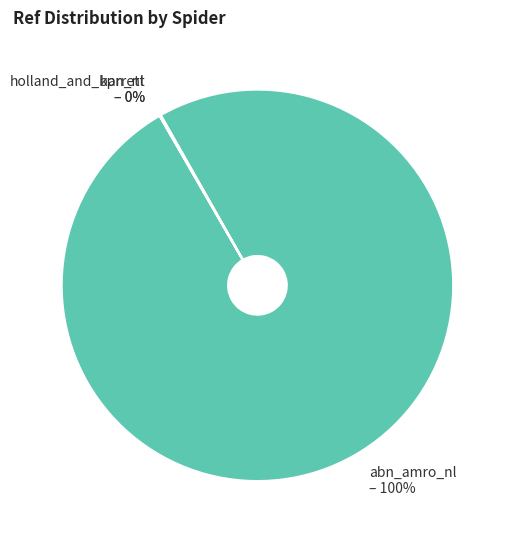

Is there a majority slice in this chart?

Yes